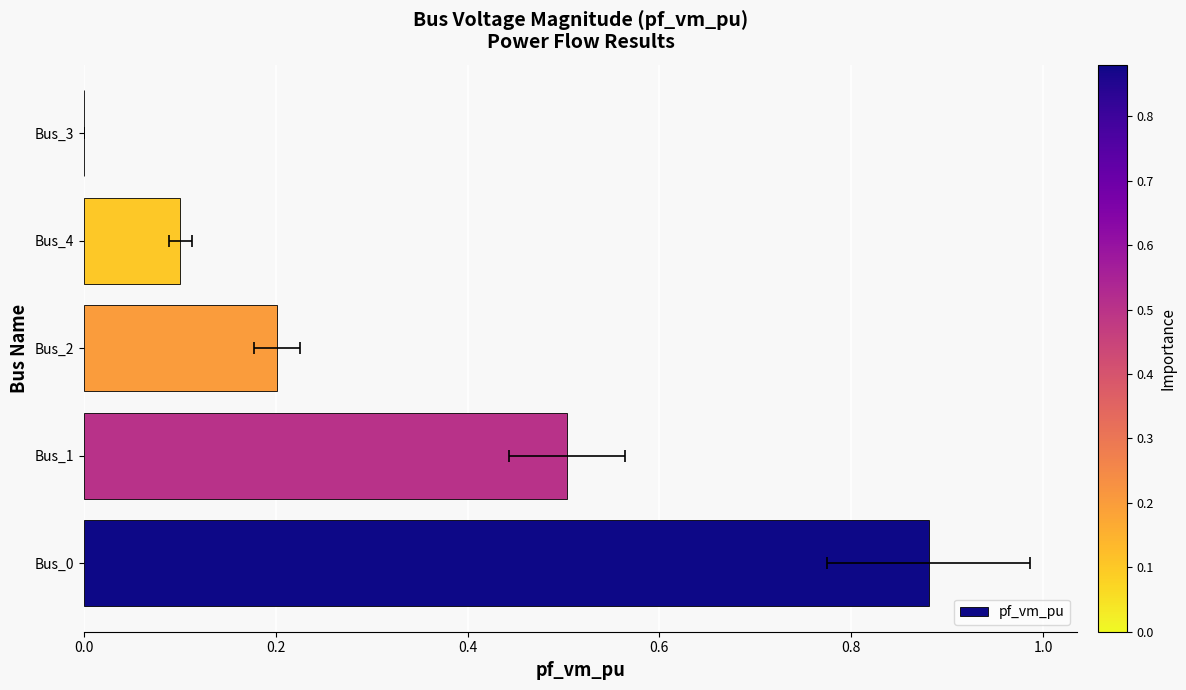

What is the change in value from Bus_1 to Bus_2?

-0.3